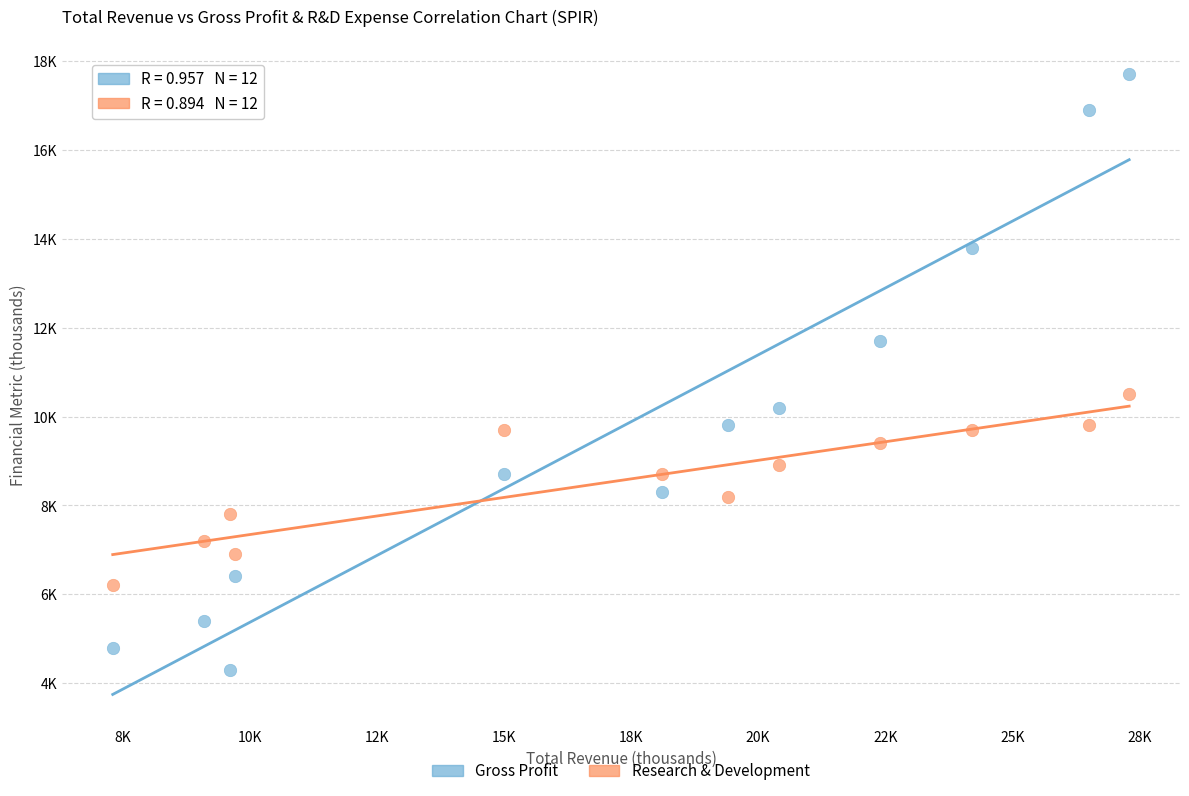

What are all the series names shown in the legend?

Gross Profit, Research & Development